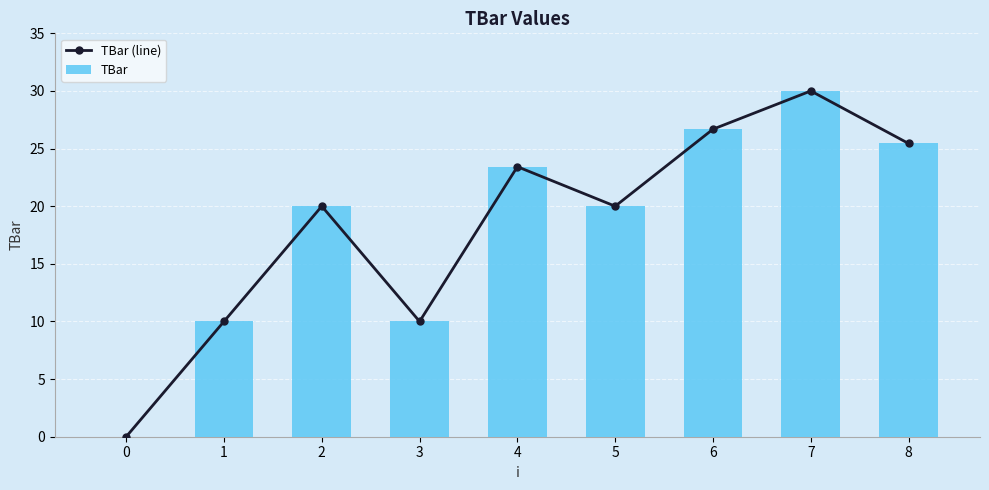

Are the bars grouped side by side (vs. stacked)?

Yes